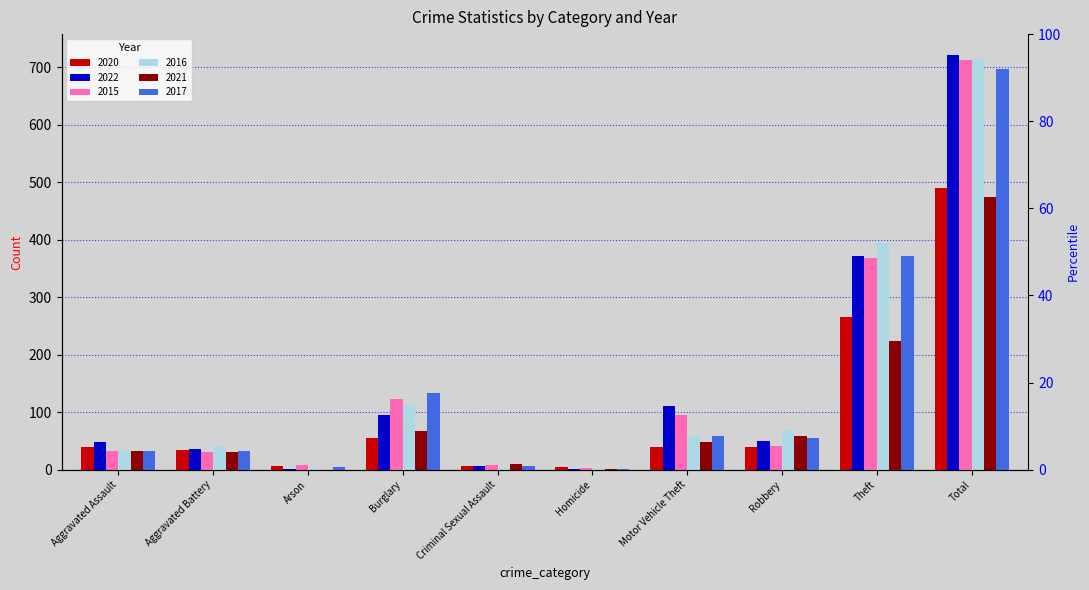

List the labels in order of 2022 value, smallest first.

Arson, Homicide, Criminal Sexual Assault, Aggravated Battery, Aggravated Assault, Robbery, Burglary, Motor Vehicle Theft, Theft, Total